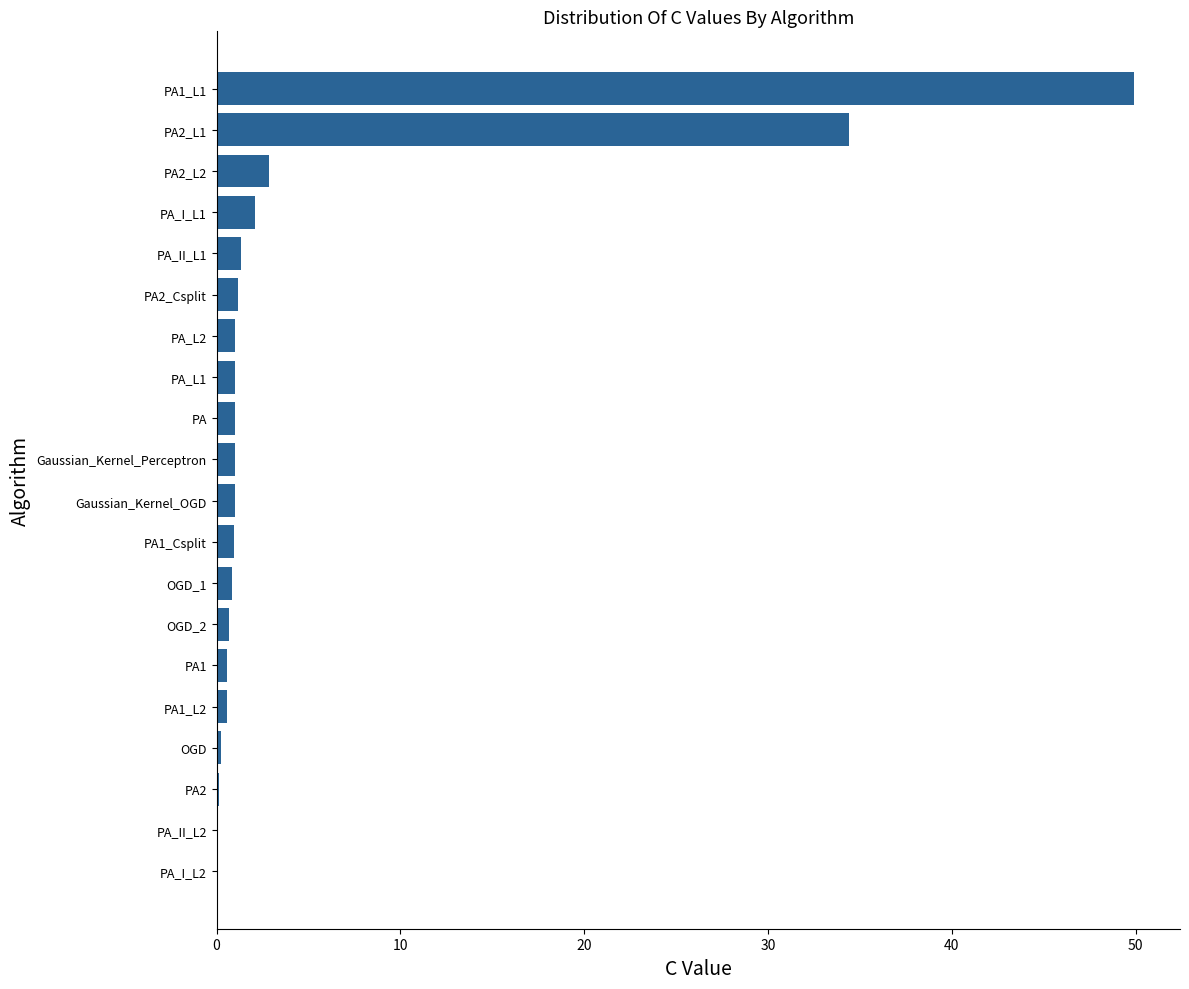

The chart shows a value of 0.7 at OGD_2. True or false?

True